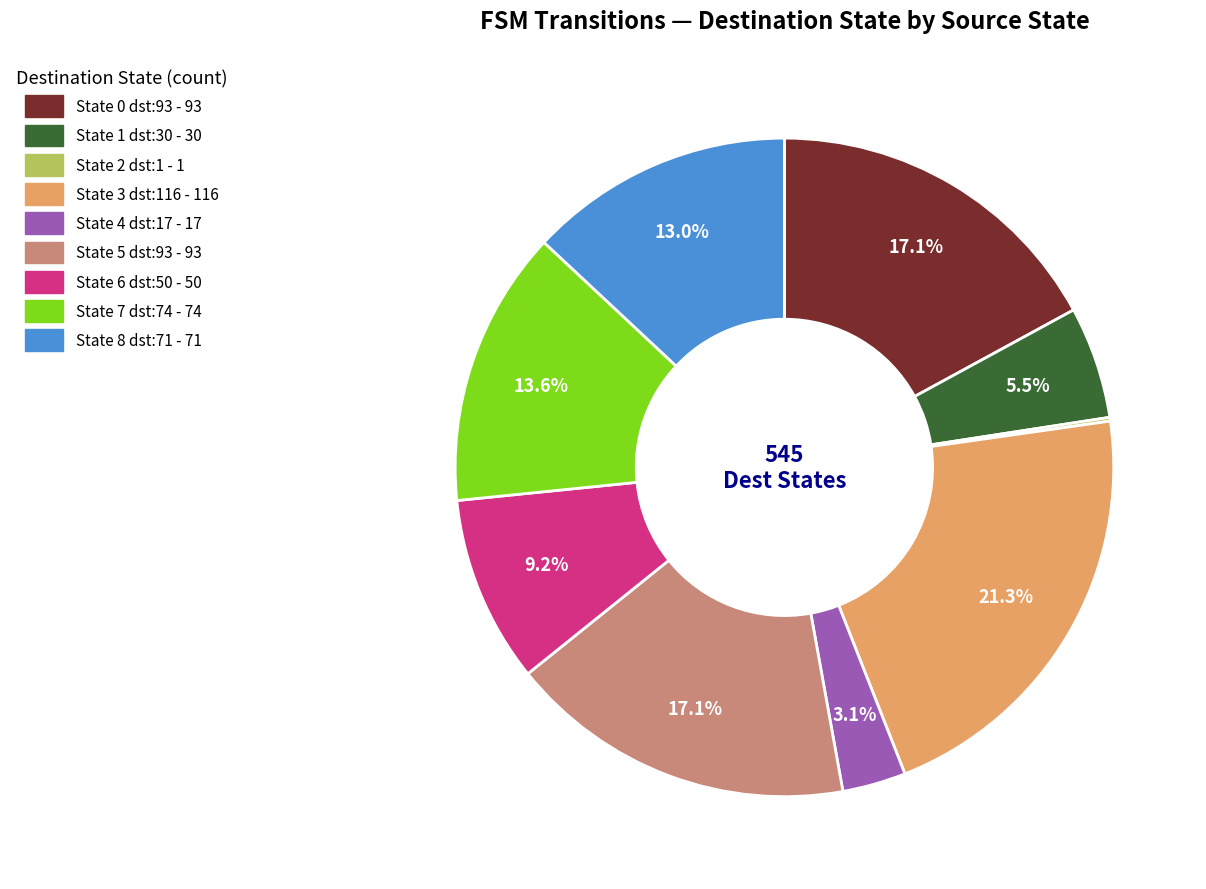

To the nearest percent, what is the difference between the largest and smallest slice percentages?

21%